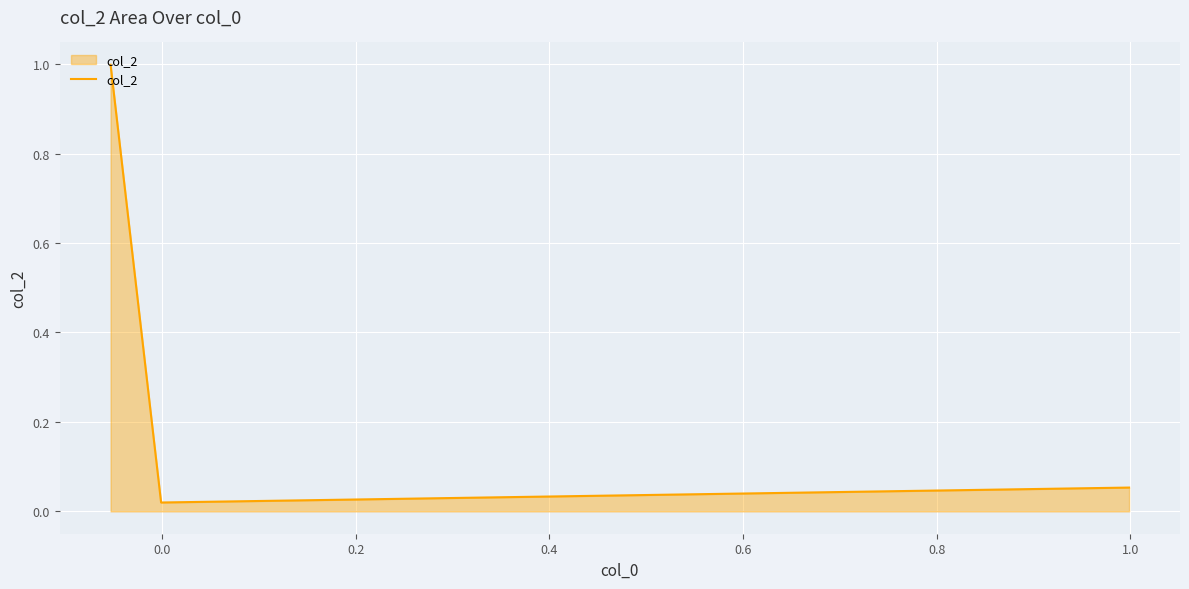

What is the average value?

0.4